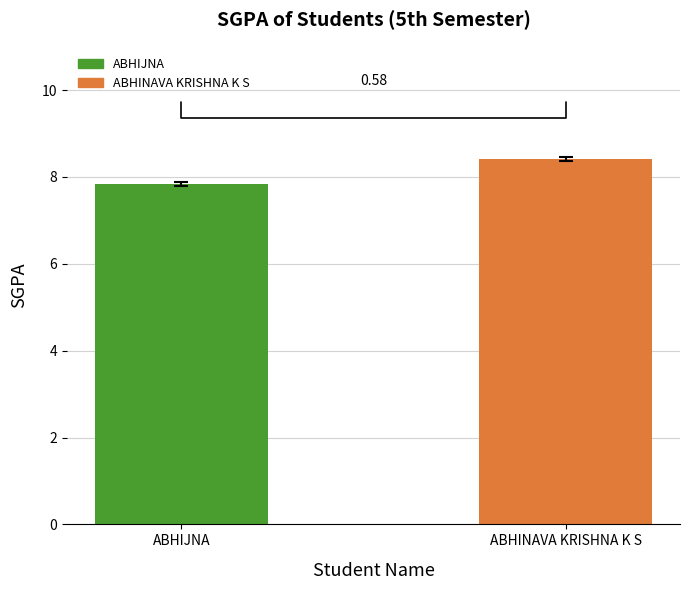

What is the difference between the maximum and minimum values?

0.6